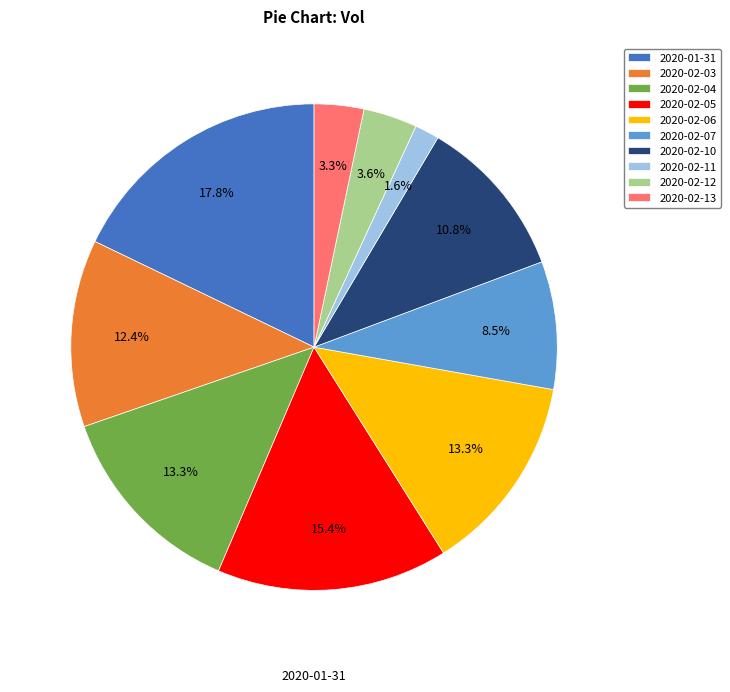

Which slice is the smallest?

2020-02-11